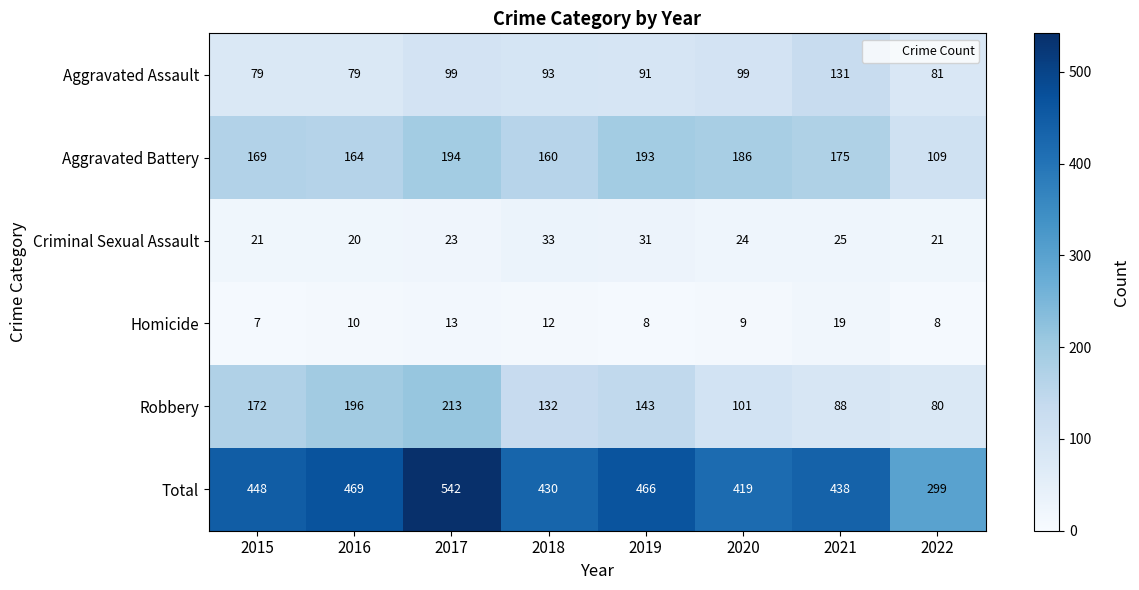

What is the maximum value shown in the chart?

542